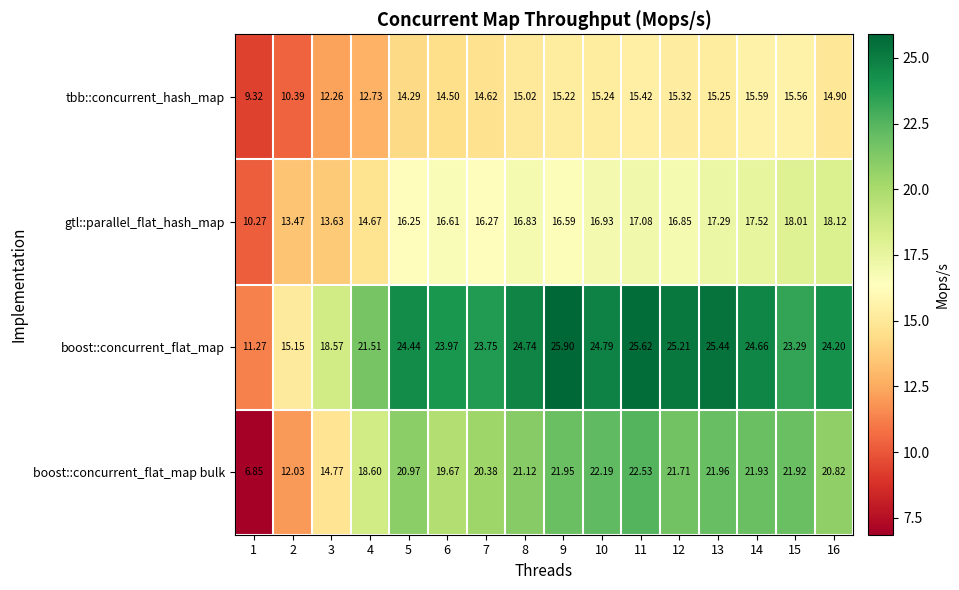

At how many categories does at least one series exceed 21?

13